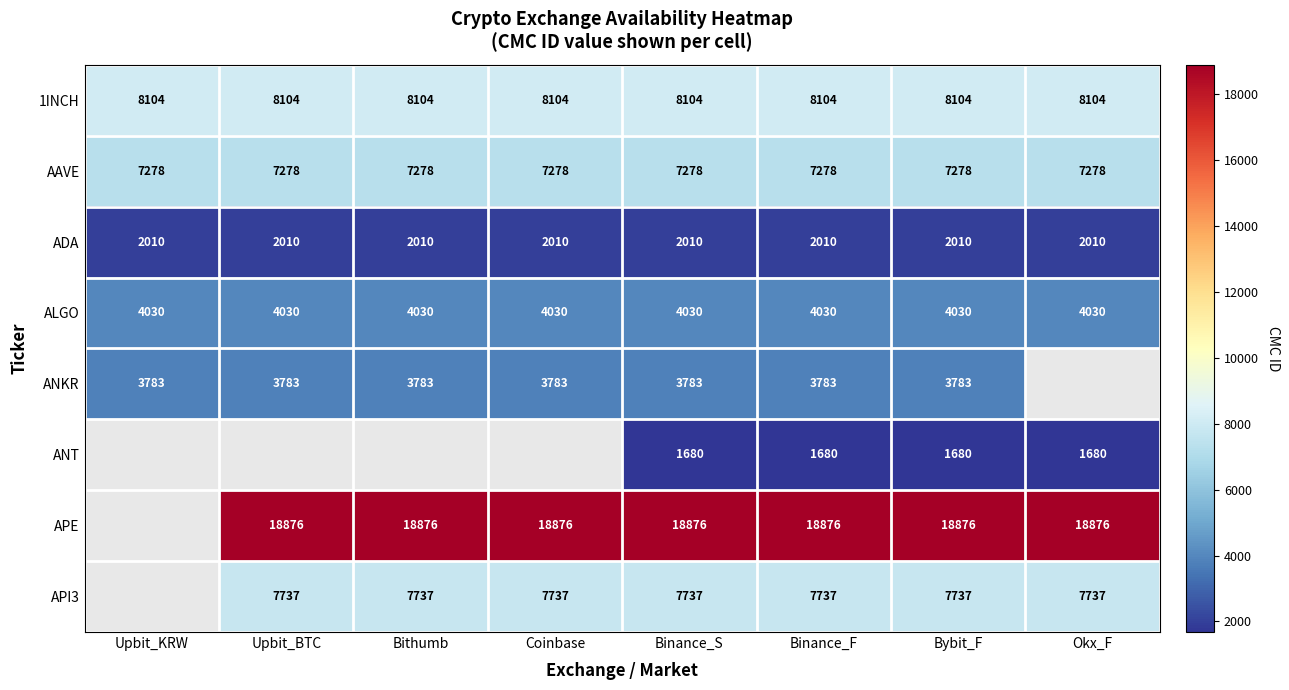

True or false: ANKR has a value of 3783.0 at Upbit_KRW.

True